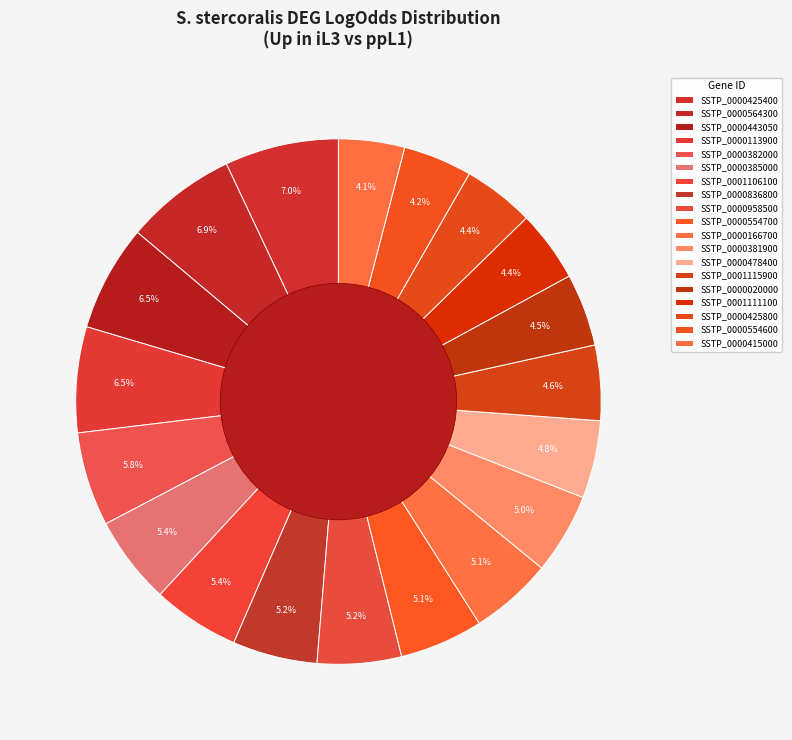

Is the sum of SSTP_0001111100 and SSTP_0000958500 greater than half?

No